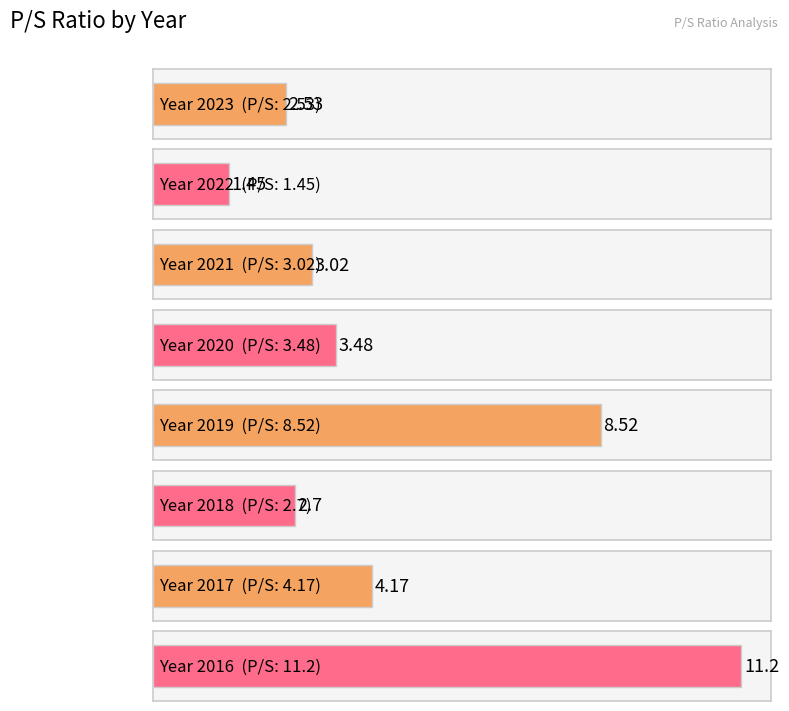

At which label is the value closest to 6?

2017